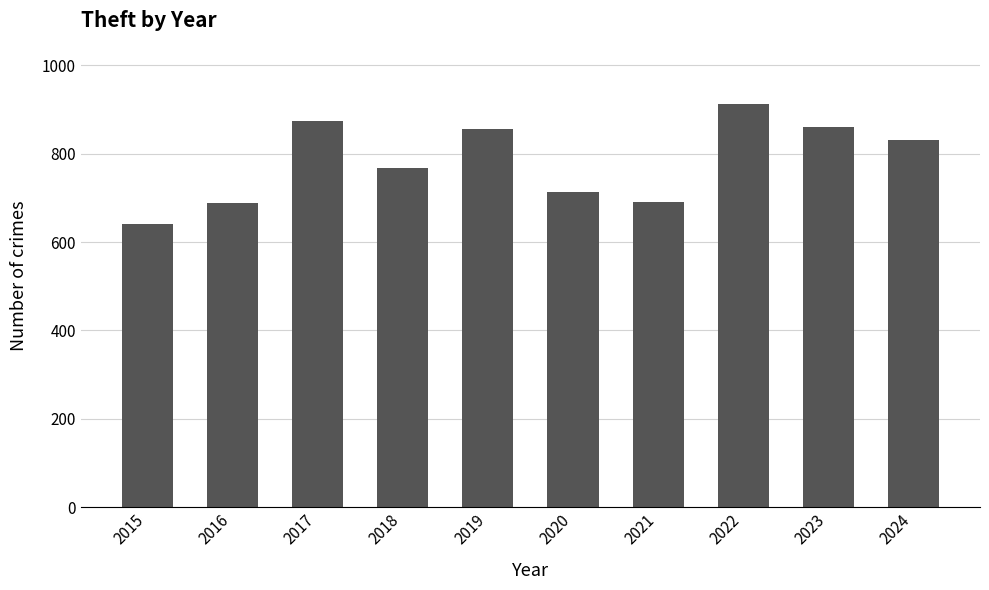

What is the value of the 7th bar from the left?

691